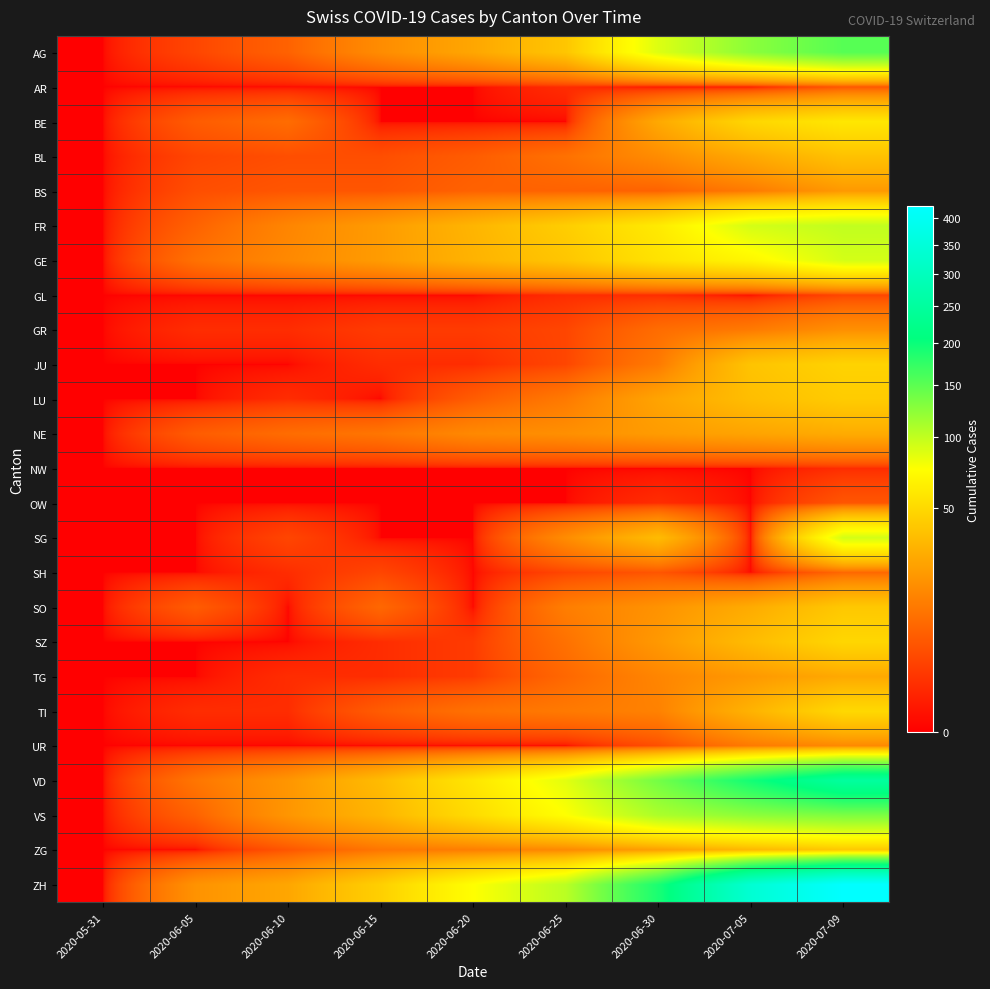

What is the greatest value displayed?

424